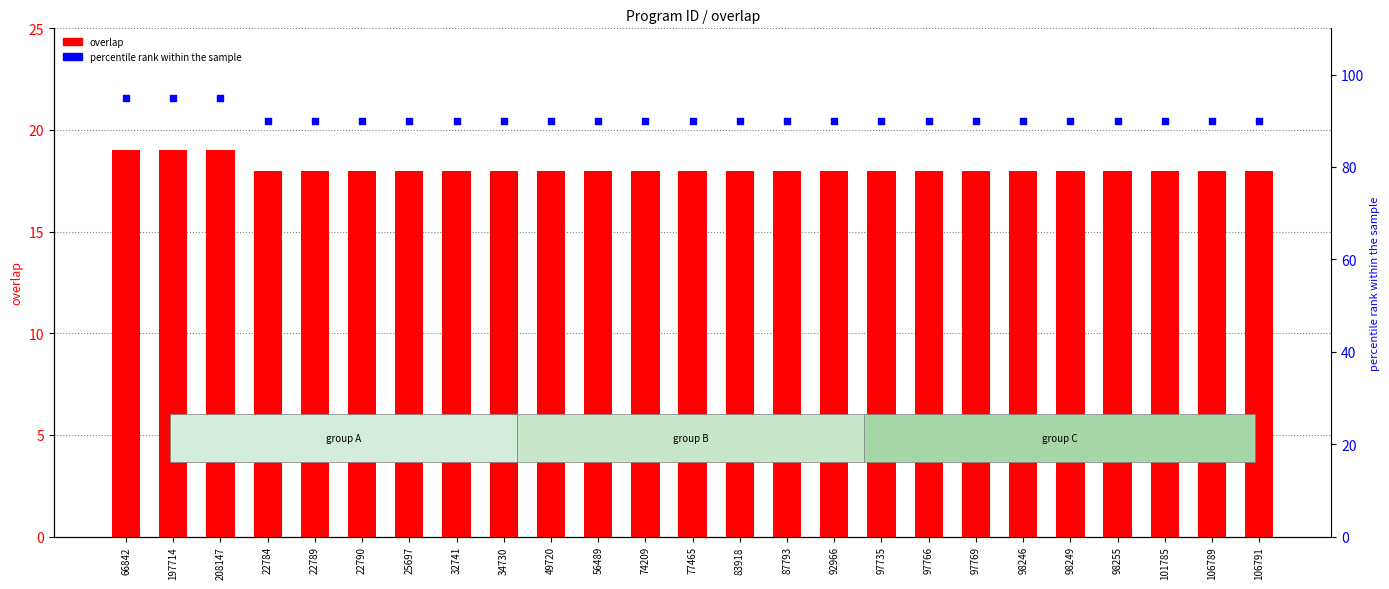

What are all the series names shown in the legend?

overlap, percentile rank within the sample